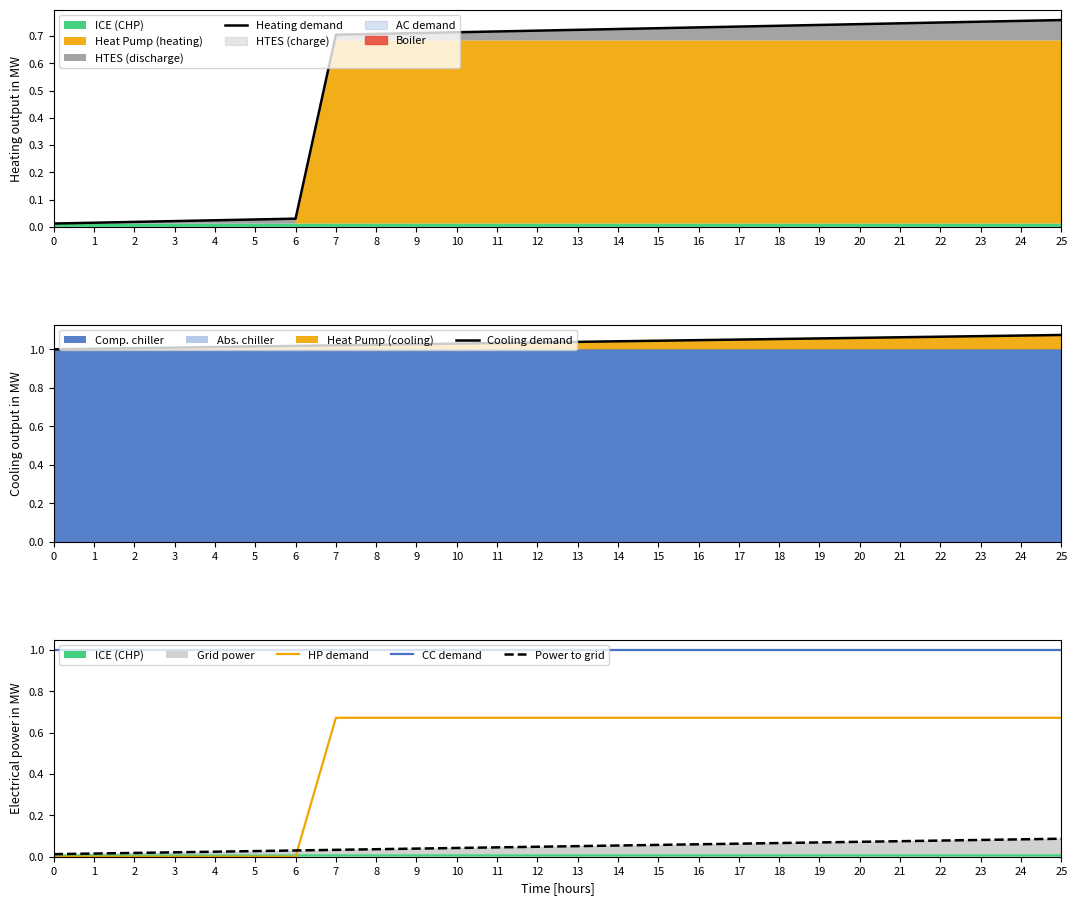

True or false: CC demand and HP demand intersect in this chart.

False